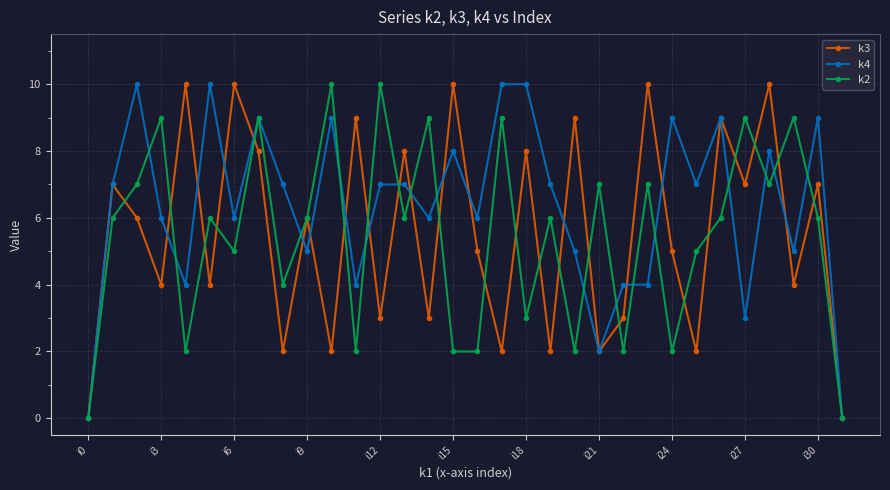

True or false: k3 has more than 2 points higher than both neighbors.

True